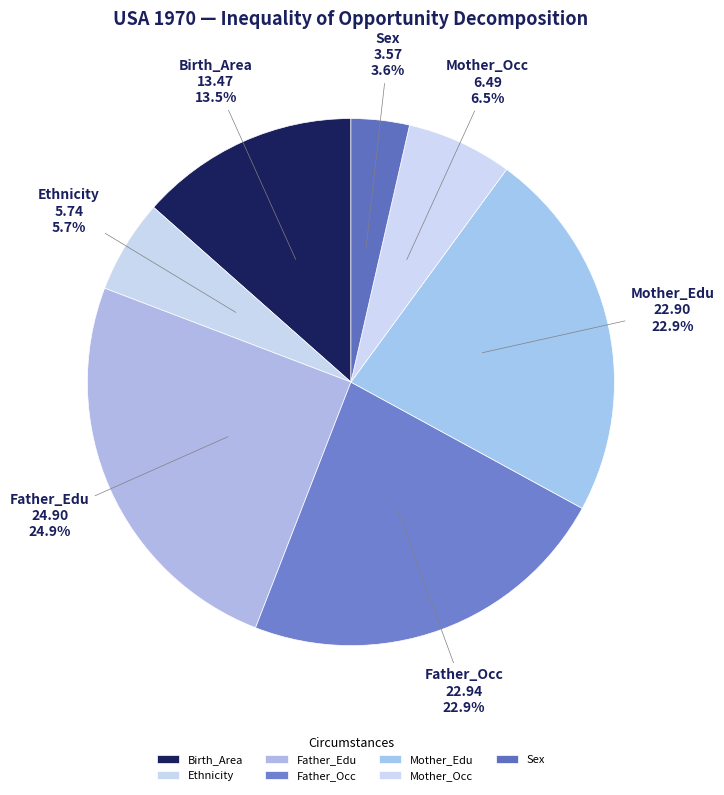

Which has a higher value, Mother_Edu or Father_Edu?

Father_Edu